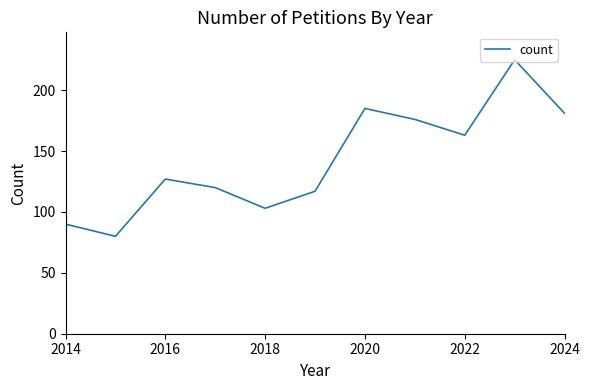

What is the maximum value shown in the chart?

225